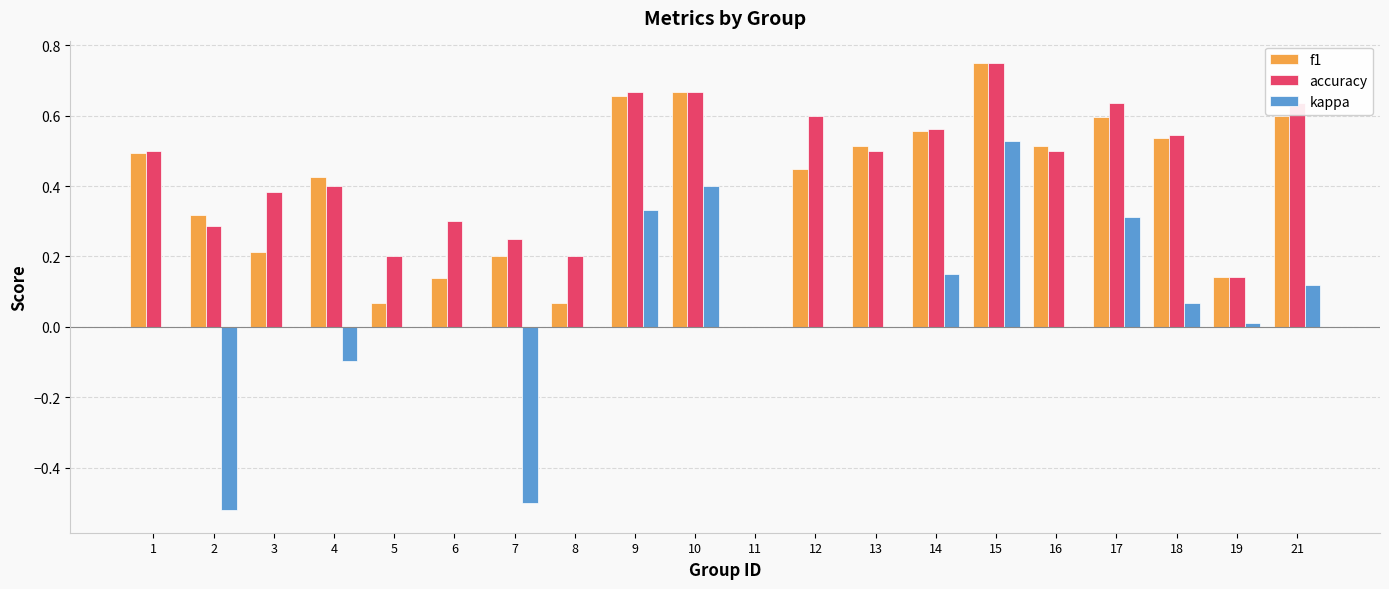

Which series changed the most between 1 and 19?

accuracy